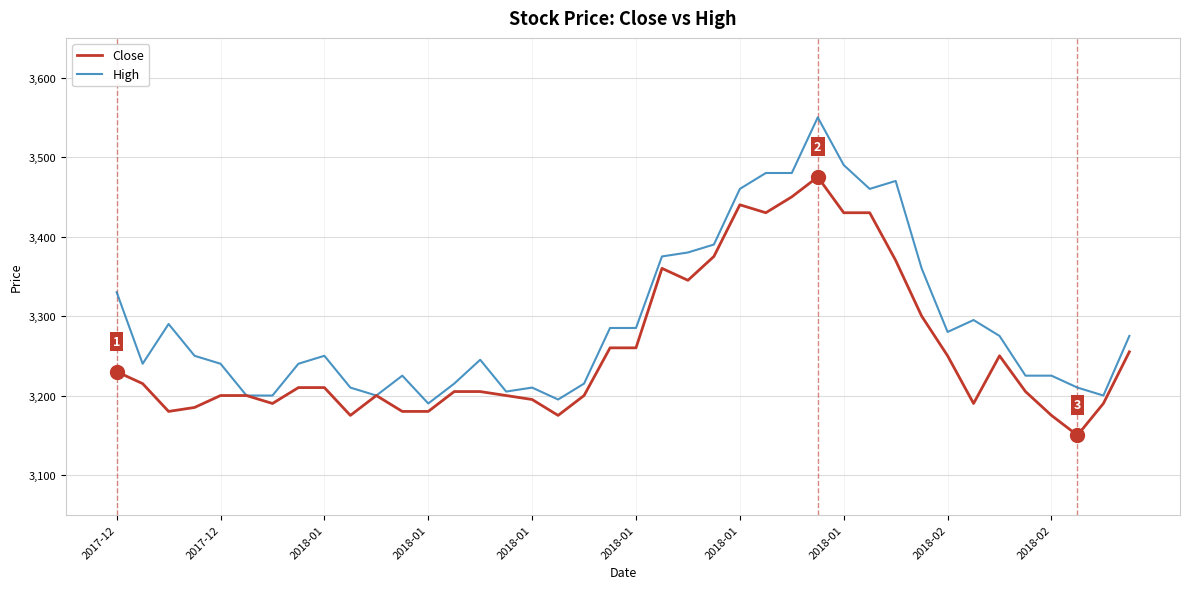

Which series has the widest spread of values?

High